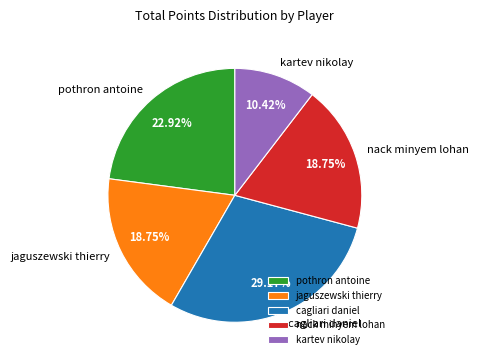

Do kartev nikolay and jaguszewski thierry together represent more than half of the pie?

No